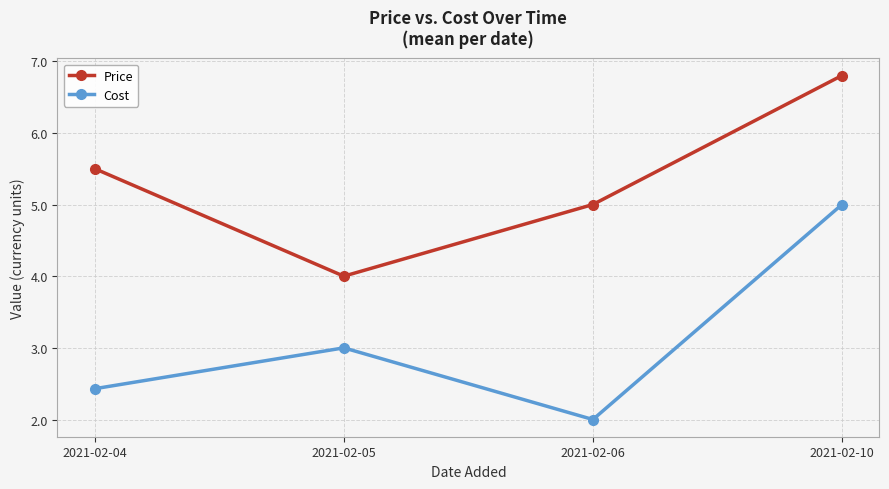

How many interior local valleys does the Cost series have?

1